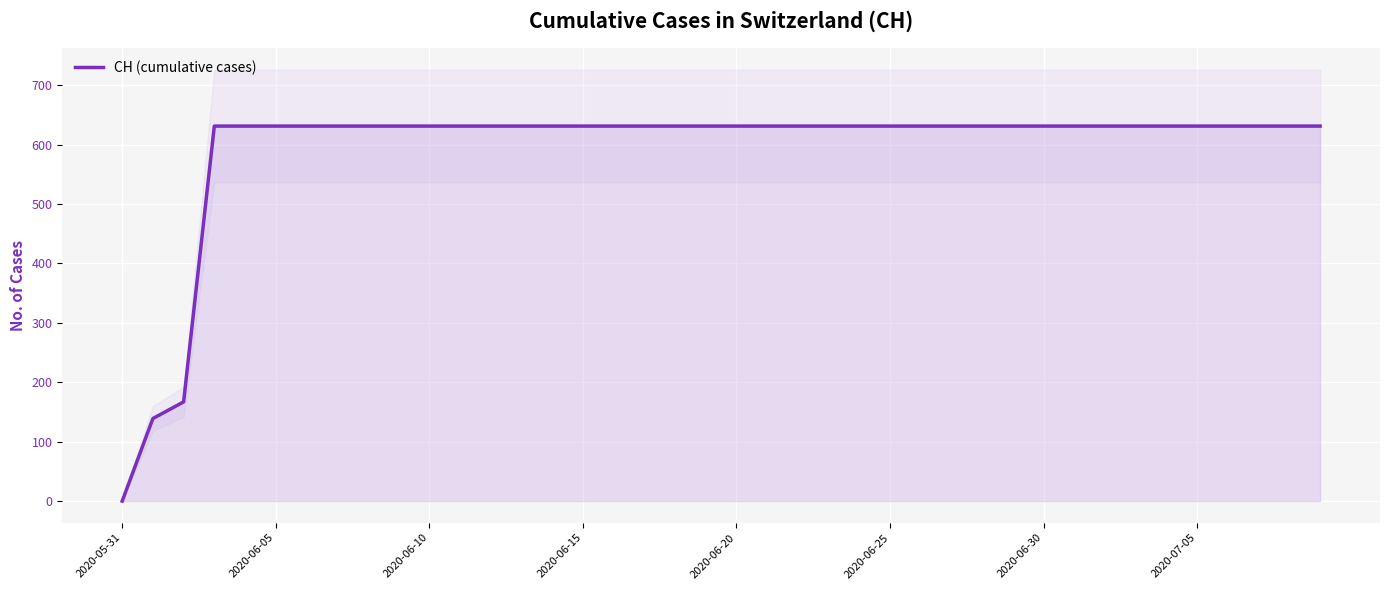

At which label does CH (cumulative cases) reach its minimum?

2020-05-31